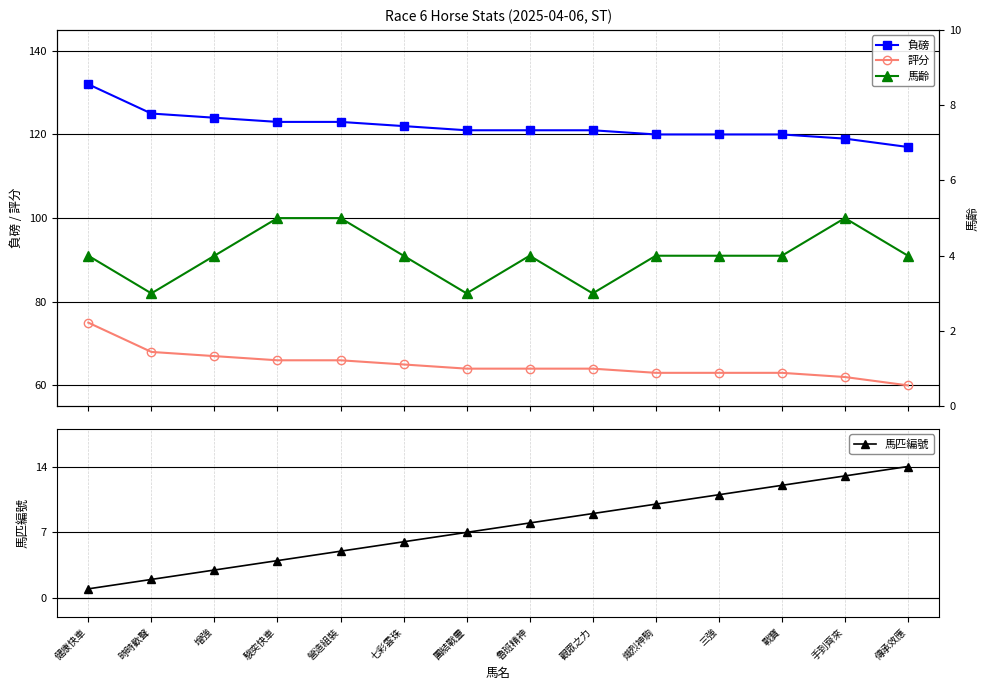

At which category is the sum across all series the highest?

健康快車